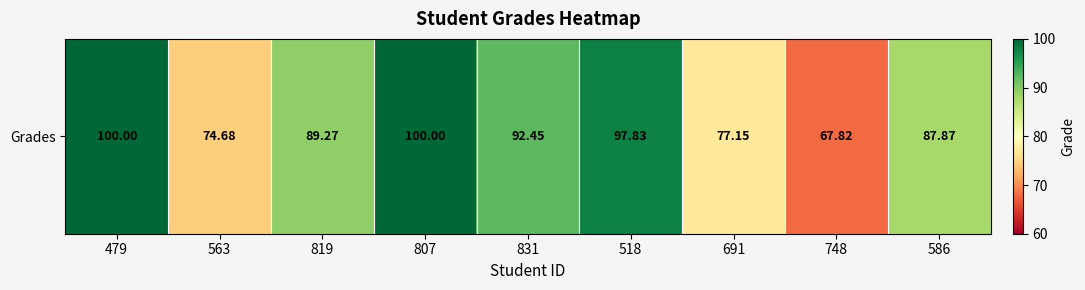

What is the minimum value shown in the chart?

67.8